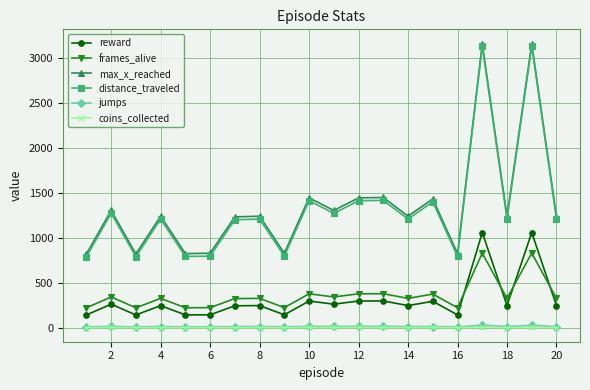

What is the lowest value of the frames_alive series?

219.0